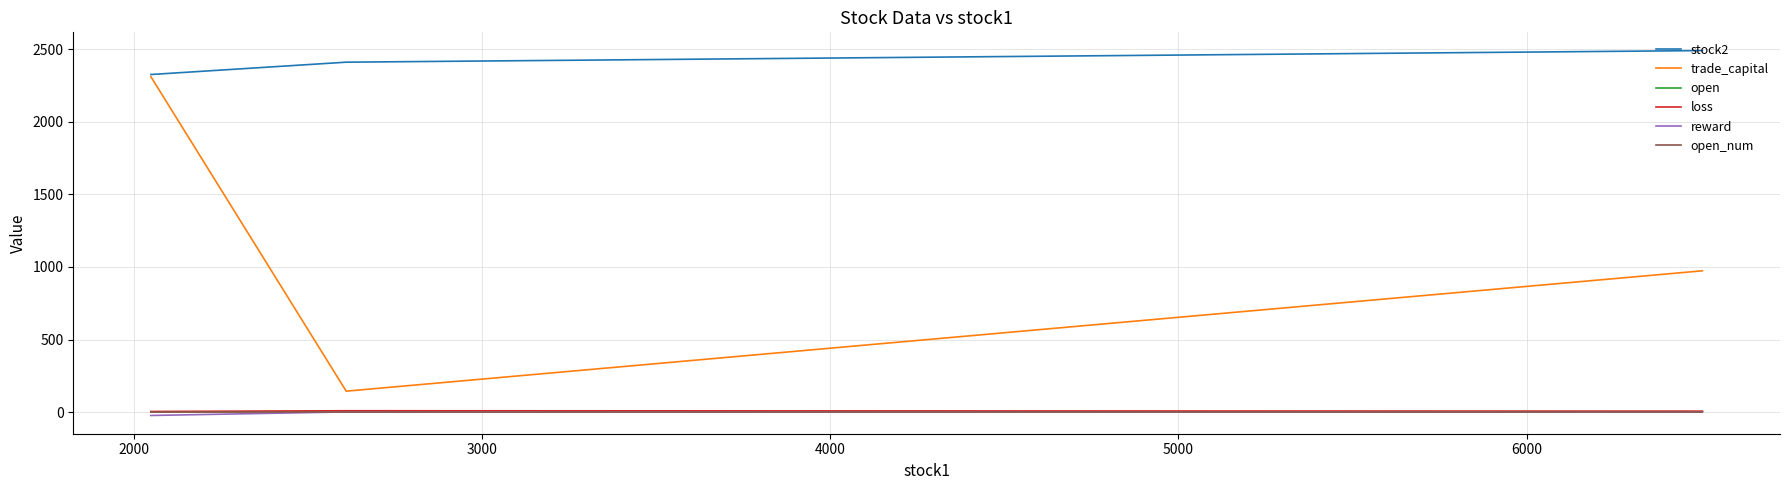

Which series has the widest spread of values?

trade_capital